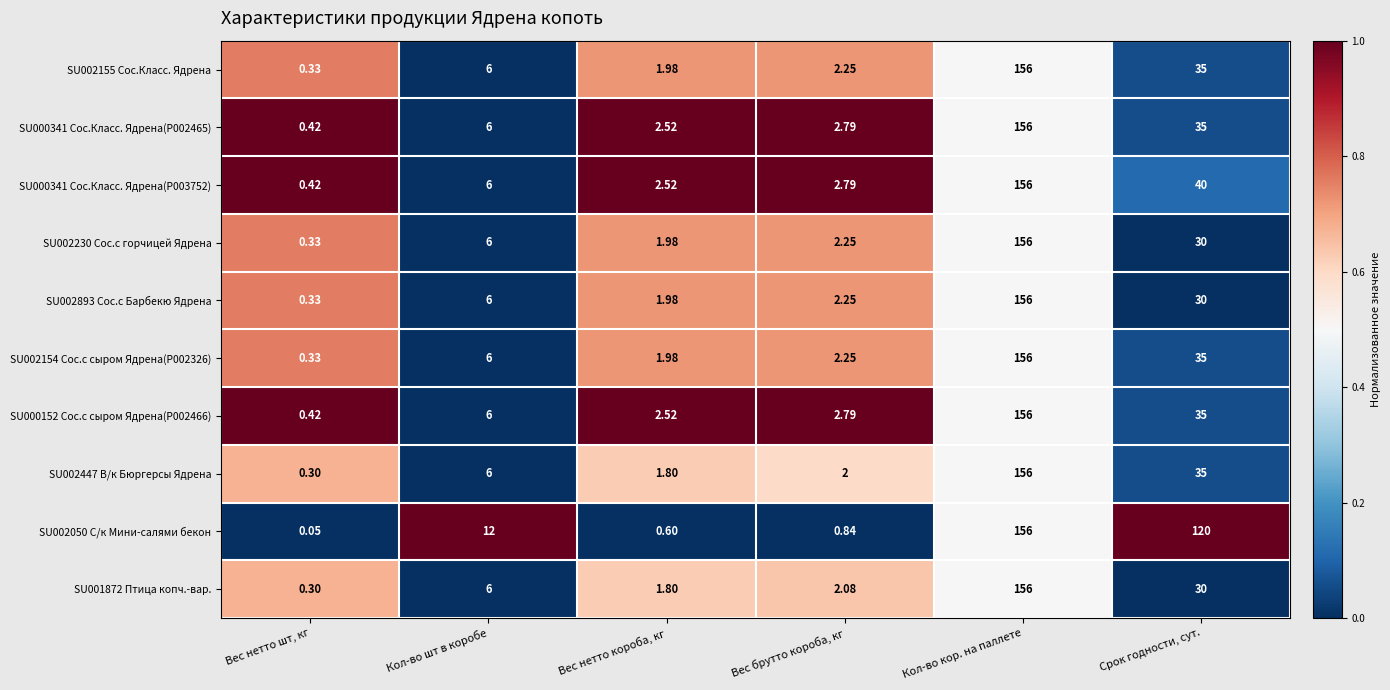

Rank the categories by SU002155 Сос.Класс. Ядрена value from highest to lowest.

Кол-во кор. на паллете, Срок годности, сут., Кол-во шт в коробе, Вес брутто короба, кг, Вес нетто короба, кг, Вес нетто шт, кг